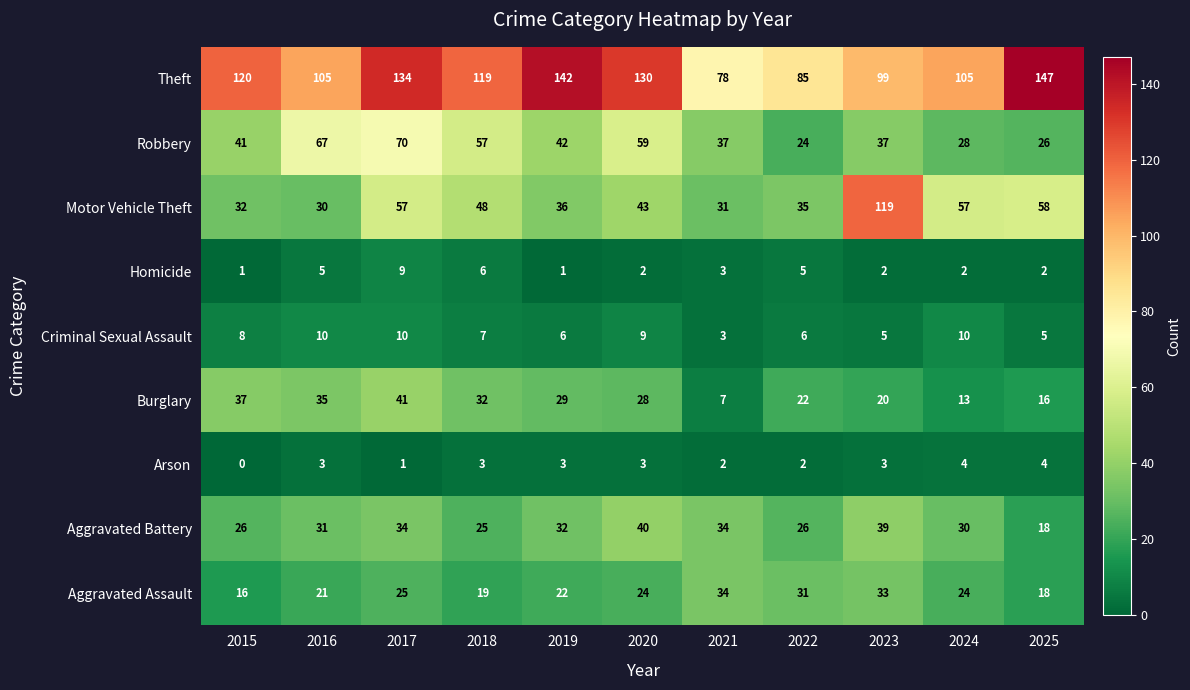

Count the number of data series in this chart.

9